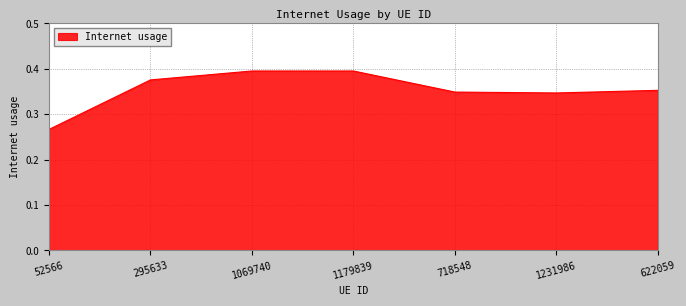

What is the sum of all values?

2.5